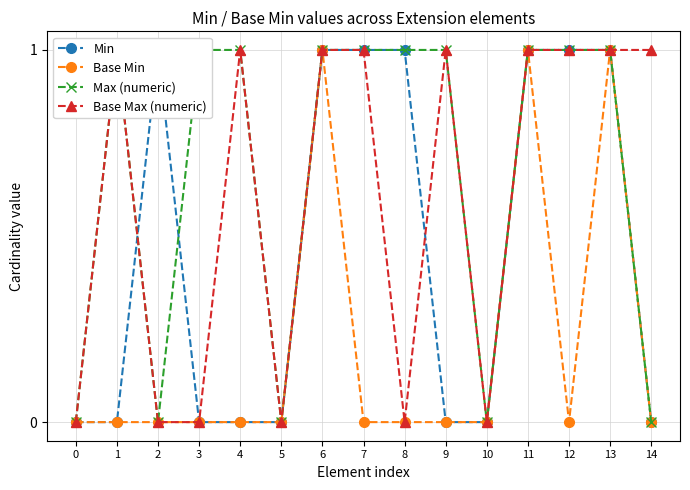

What are all the series names shown in the legend?

Min, Base Min, Max (numeric), Base Max (numeric)